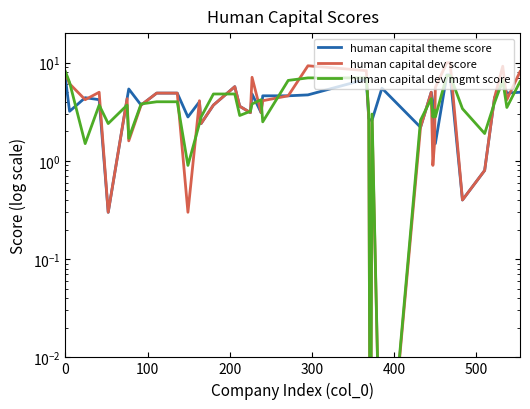

What is the difference between the second highest and minimum values in the human capital theme score series?

7.2